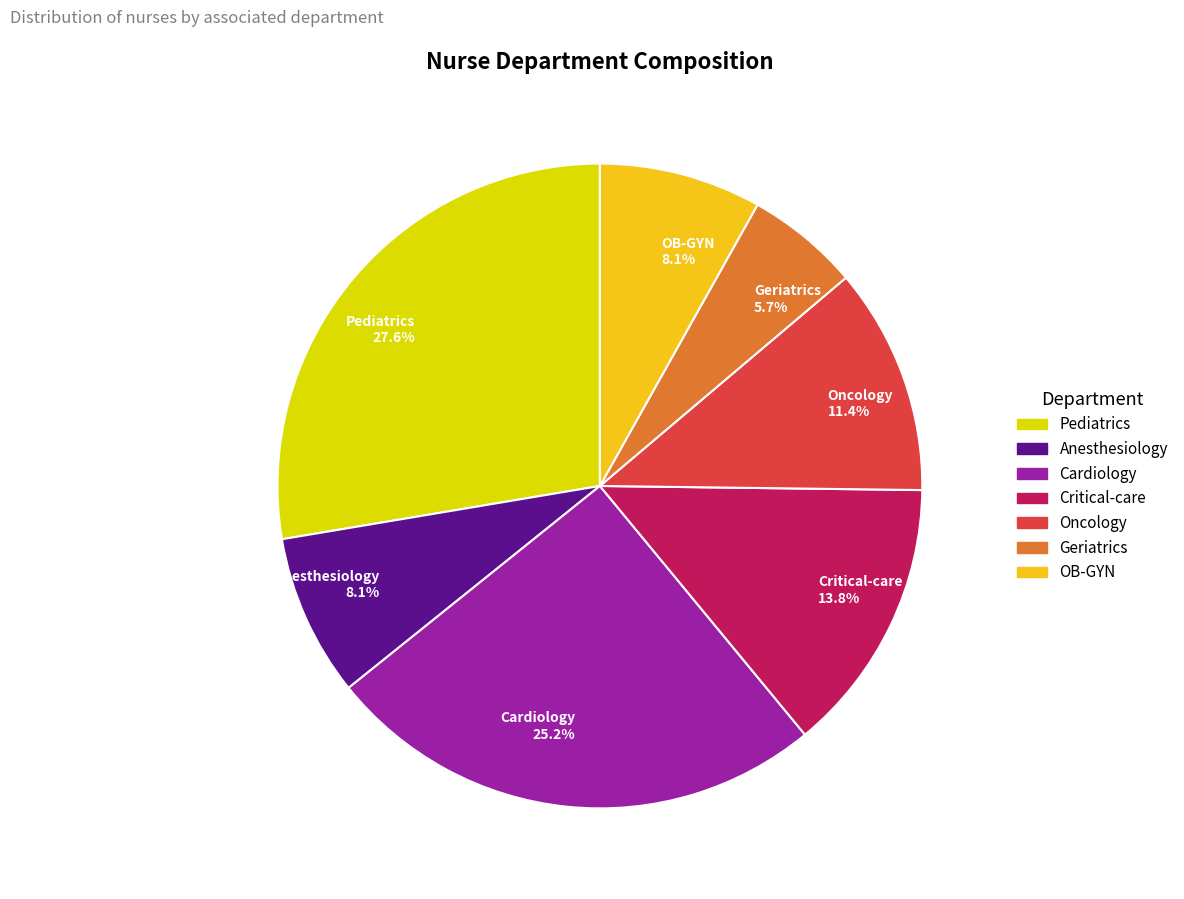

True or false: Critical-care accounts for 14% of the total.

True